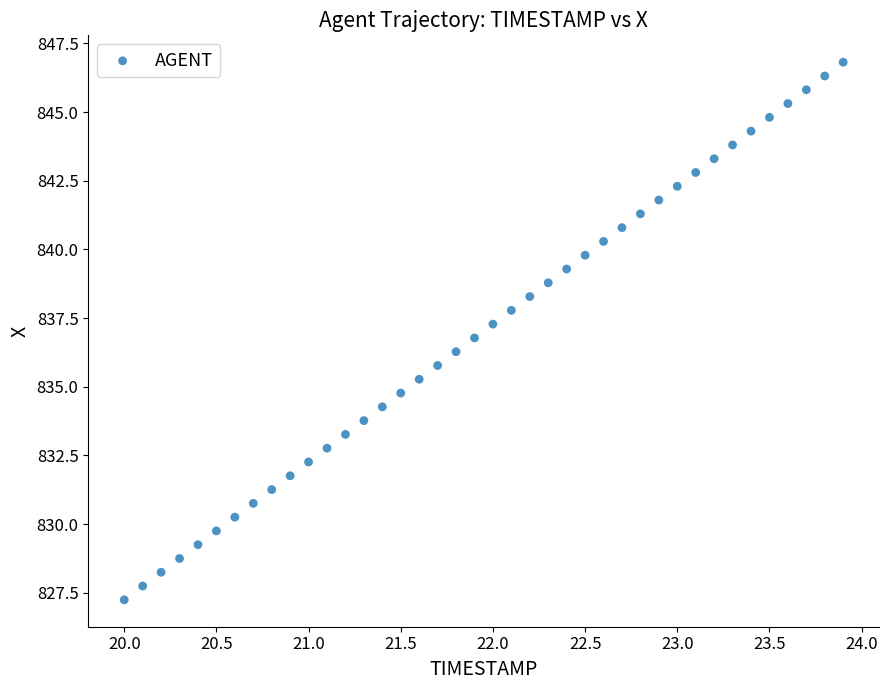

What is the range of X values (max minus min)?

3.9